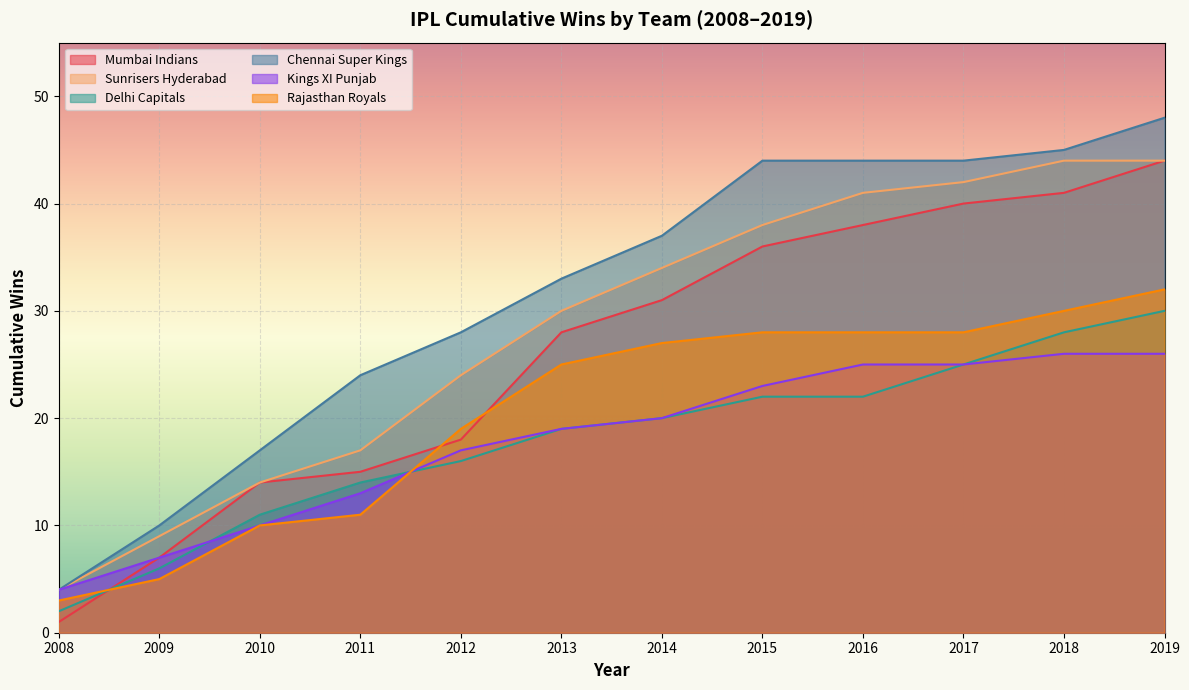

Reading left to right, extract all data points from this chart.

Mumbai Indians: 1	7	14	15	18	28	31	36	38	40	41	44
Sunrisers Hyderabad: 4	9	14	17	24	30	34	38	41	42	44	44
Delhi Capitals: 2	6	11	14	16	19	20	22	22	25	28	30
Chennai Super Kings: 4	10	17	24	28	33	37	44	44	44	45	48
Kings XI Punjab: 4	7	10	13	17	19	20	23	25	25	26	26
Rajasthan Royals: 3	5	10	11	19	25	27	28	28	28	30	32